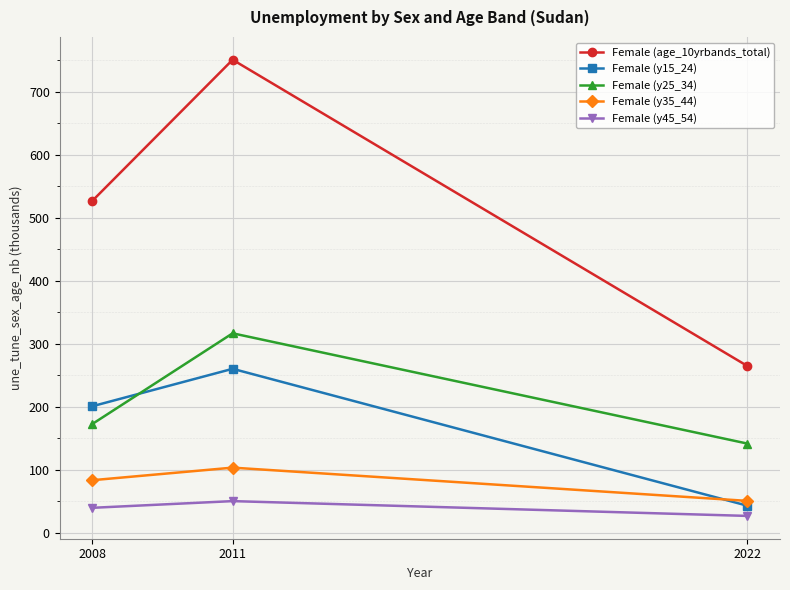

List the series in order of their peak value, lowest first.

Female (y45_54), Female (y35_44), Female (y15_24), Female (y25_34), Female (age_10yrbands_total)